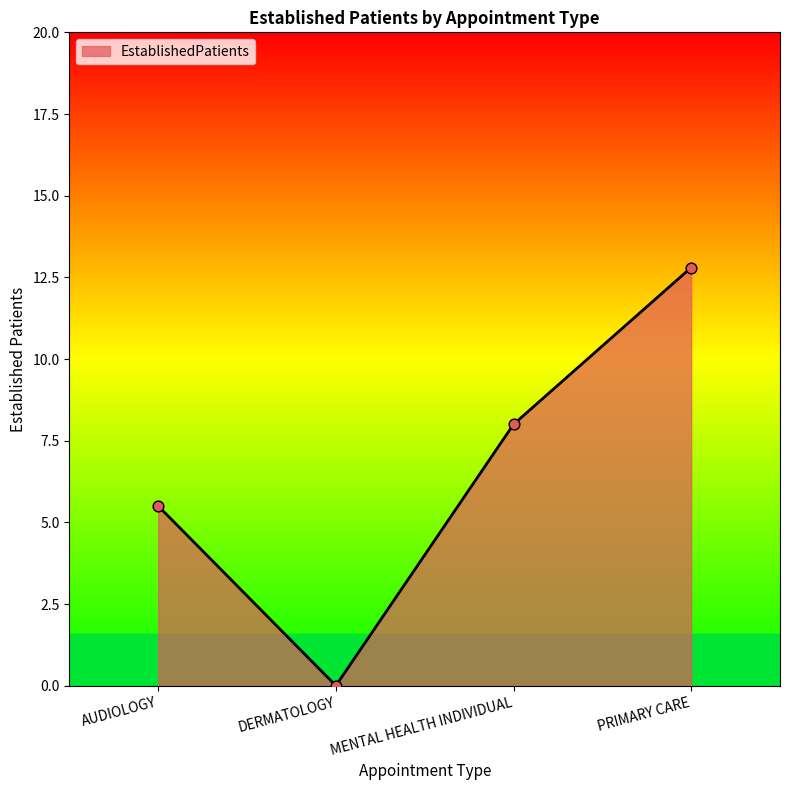

Which has a higher value, AUDIOLOGY or MENTAL HEALTH INDIVIDUAL?

MENTAL HEALTH INDIVIDUAL